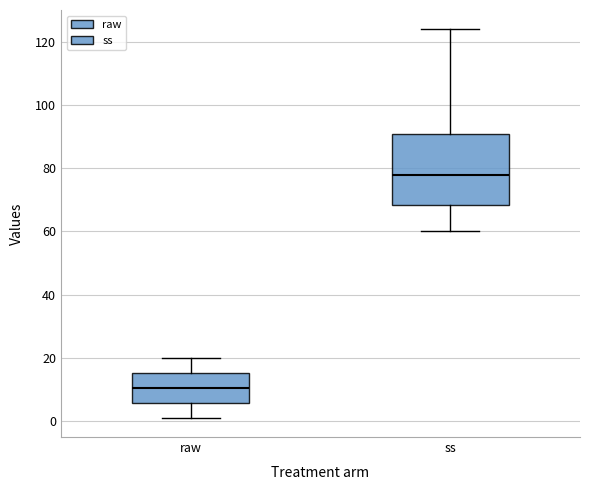

Which box is the tallest, from its lower edge to its upper edge?

ss